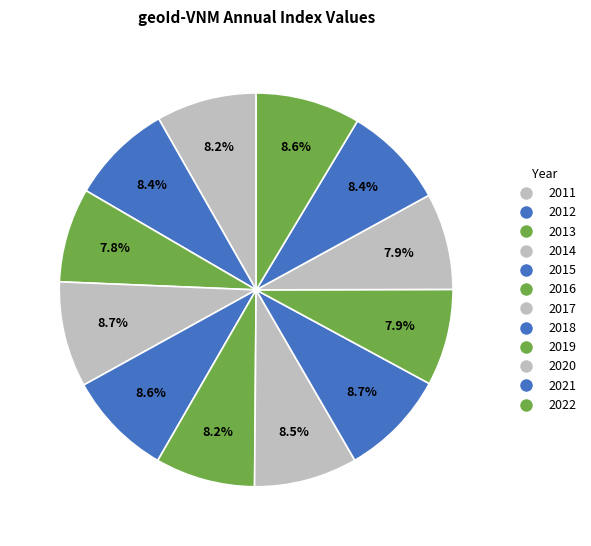

Does 2011 account for over 50% of the chart?

No